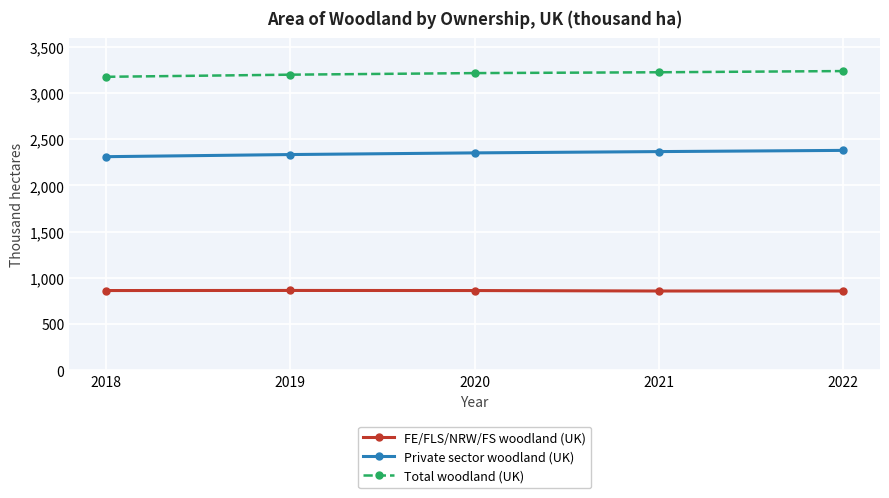

What is the value of the Private sector woodland (UK) point at the 4th from the left?

2366